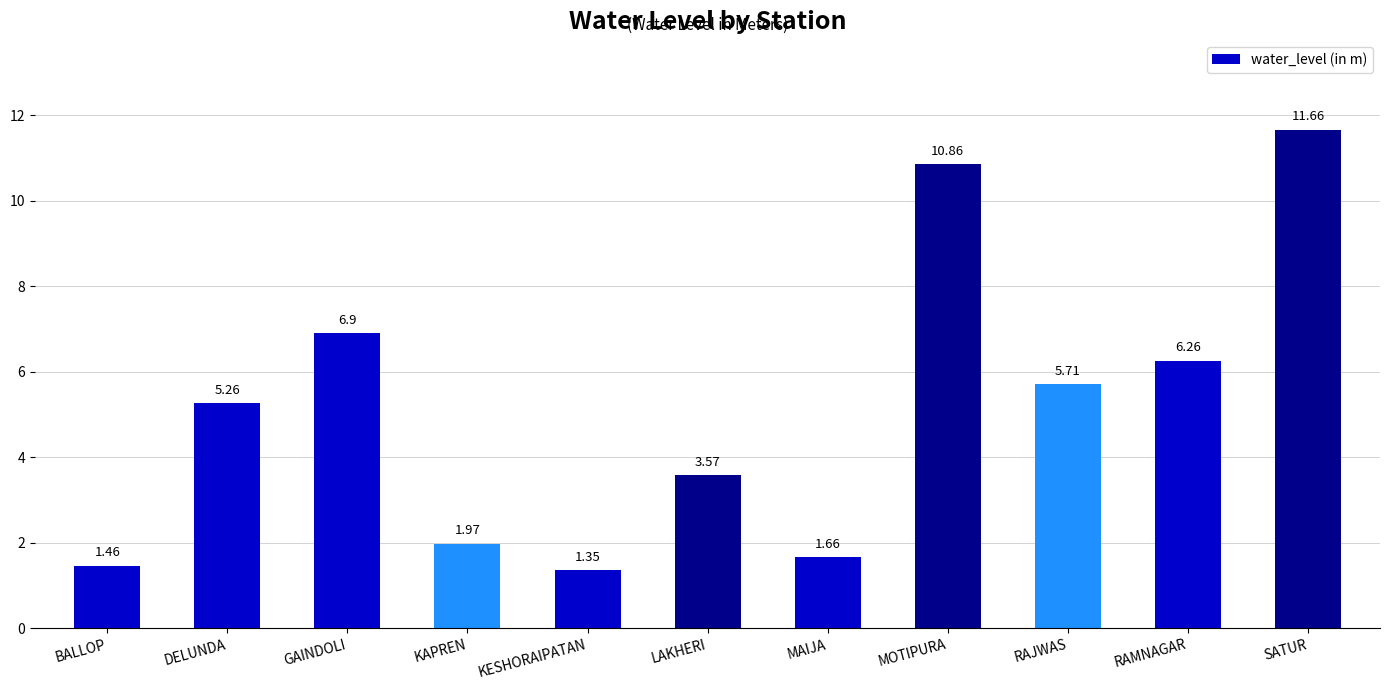

What is the label of the 5th bar from the right?

MAIJA